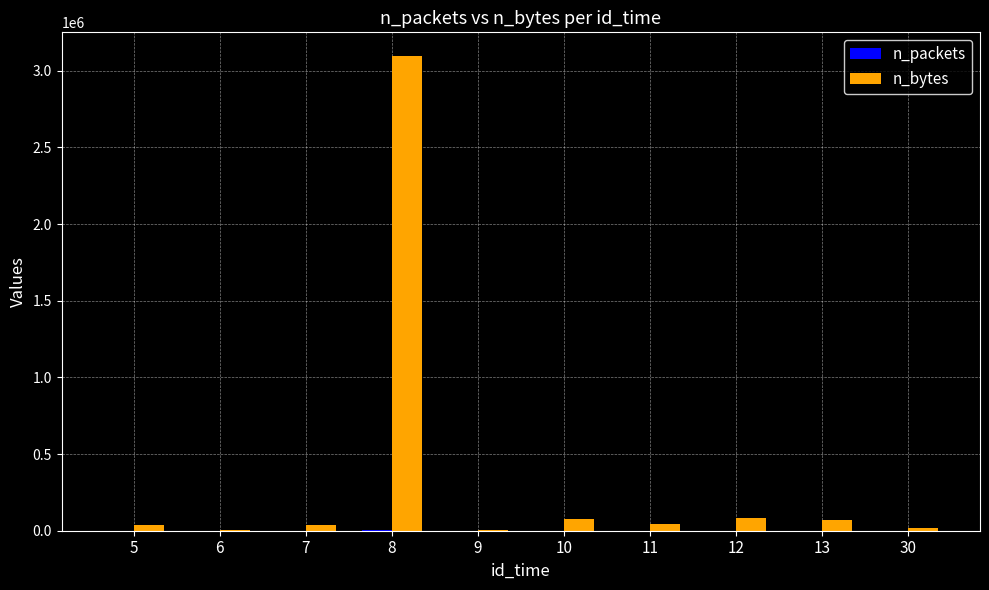

Between 12 and 30, which series saw the biggest shift?

n_bytes